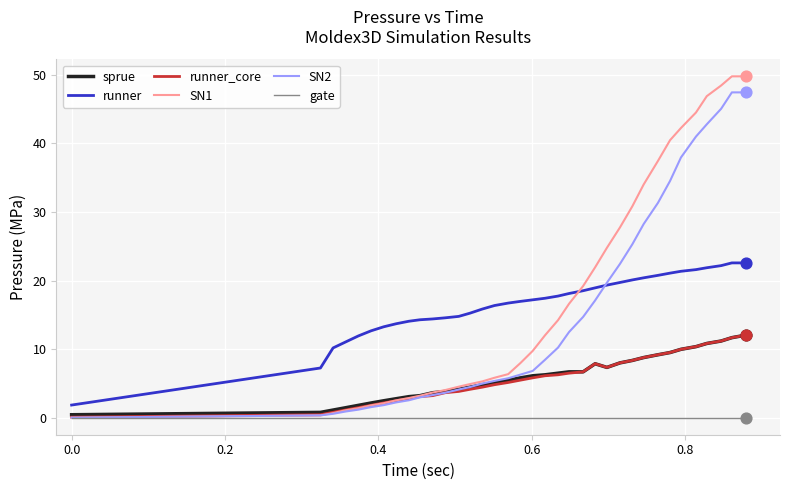

Which series has the widest spread of values?

SN1